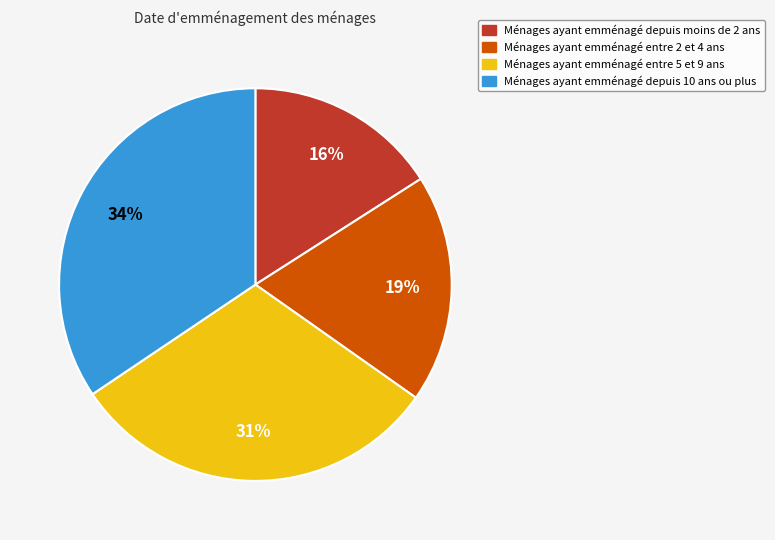

Is there any slice that represents more than half of the pie?

No